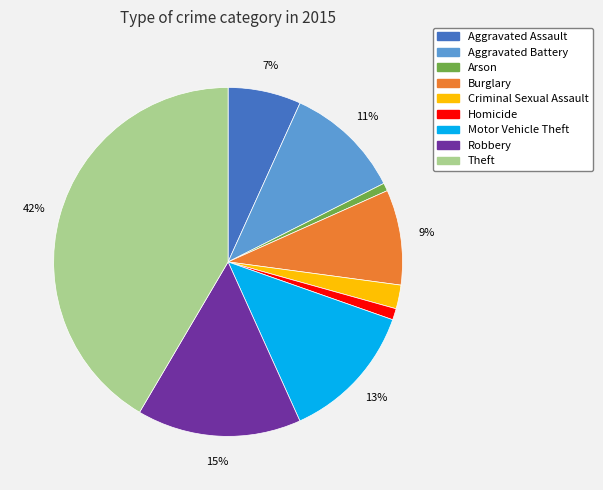

What is the largest slice in the pie chart?

Theft